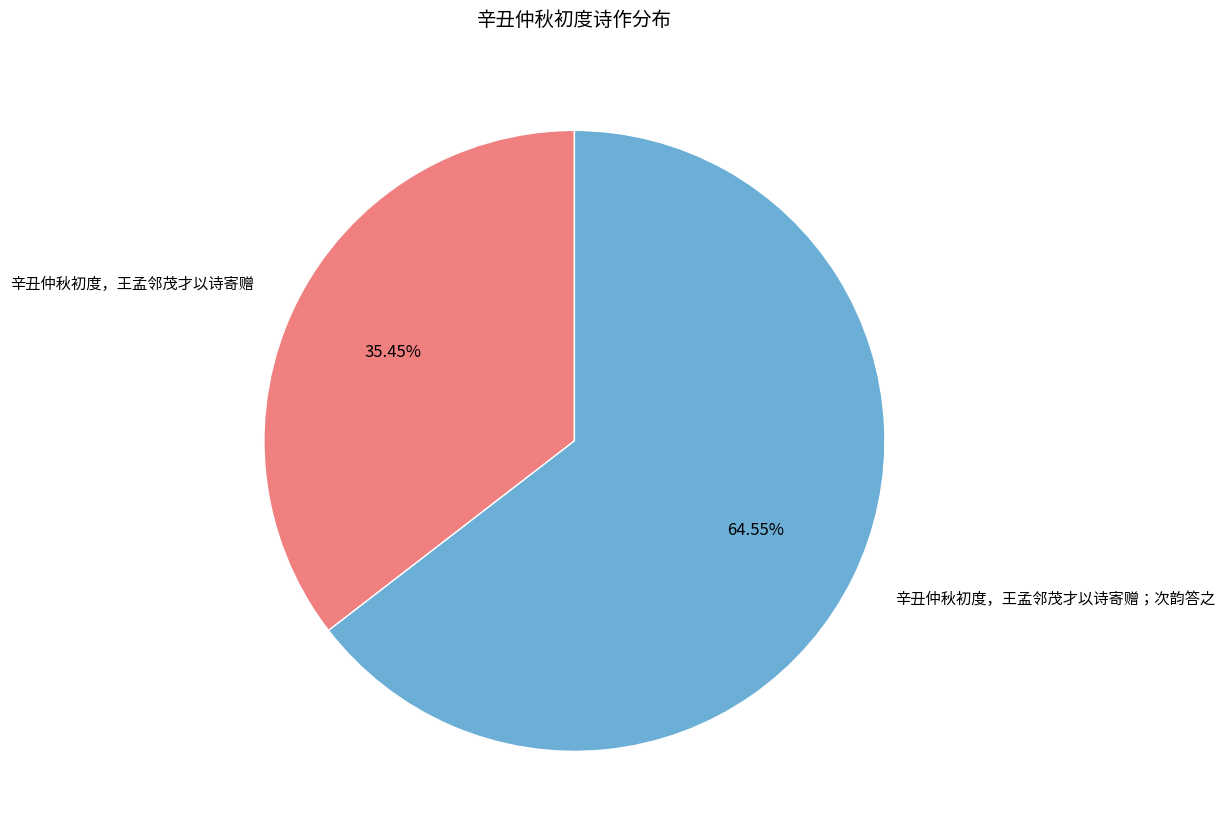

Which category has the biggest portion of the pie?

辛丑仲秋初度，王孟邻茂才以诗寄赠；次韵答之